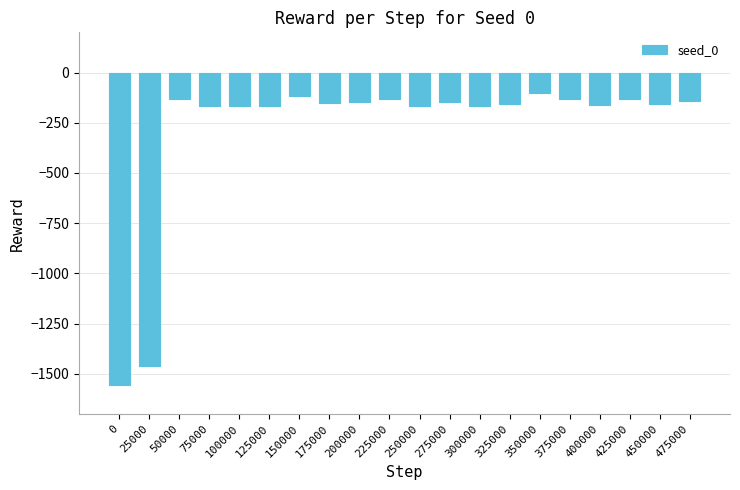

How many values exceed -150?

9